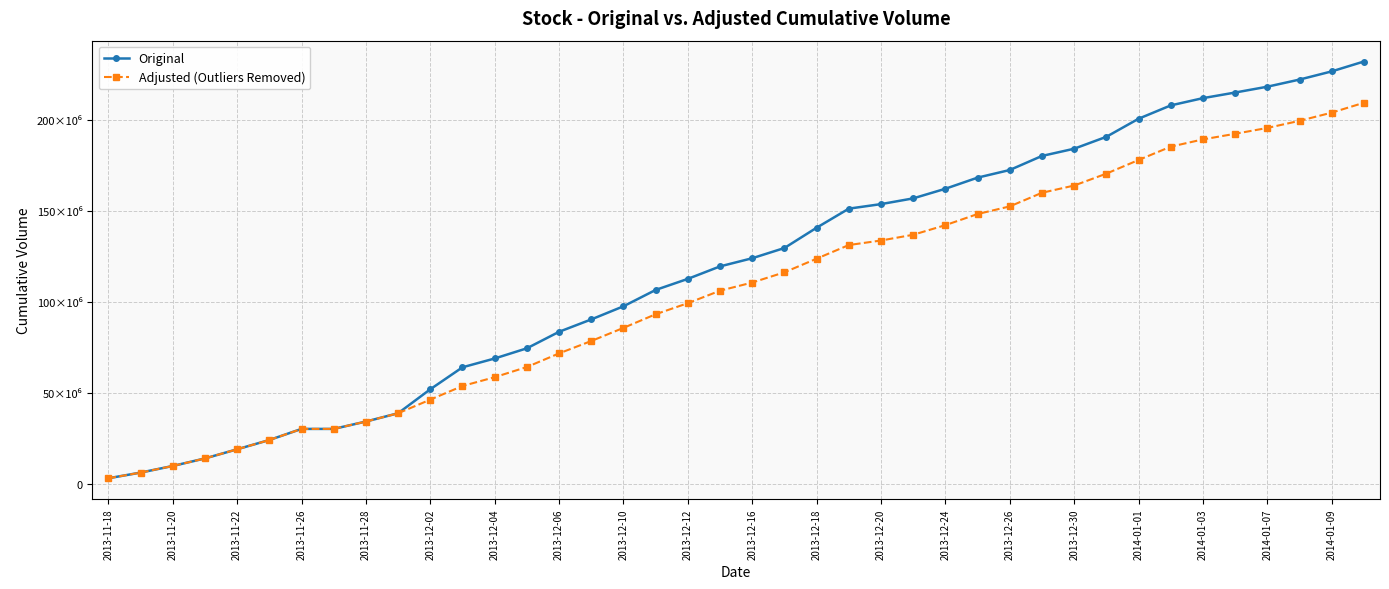

List the series in order of their peak value, highest first.

Original, Adjusted (Outliers Removed)